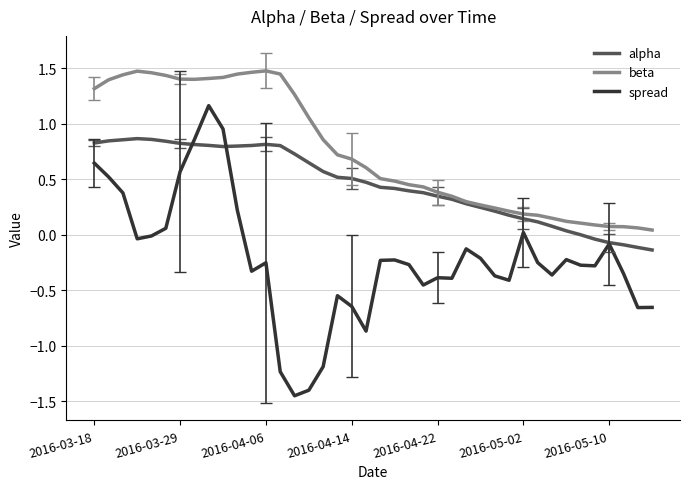

List the series in order of their overall mean, lowest first.

spread, alpha, beta